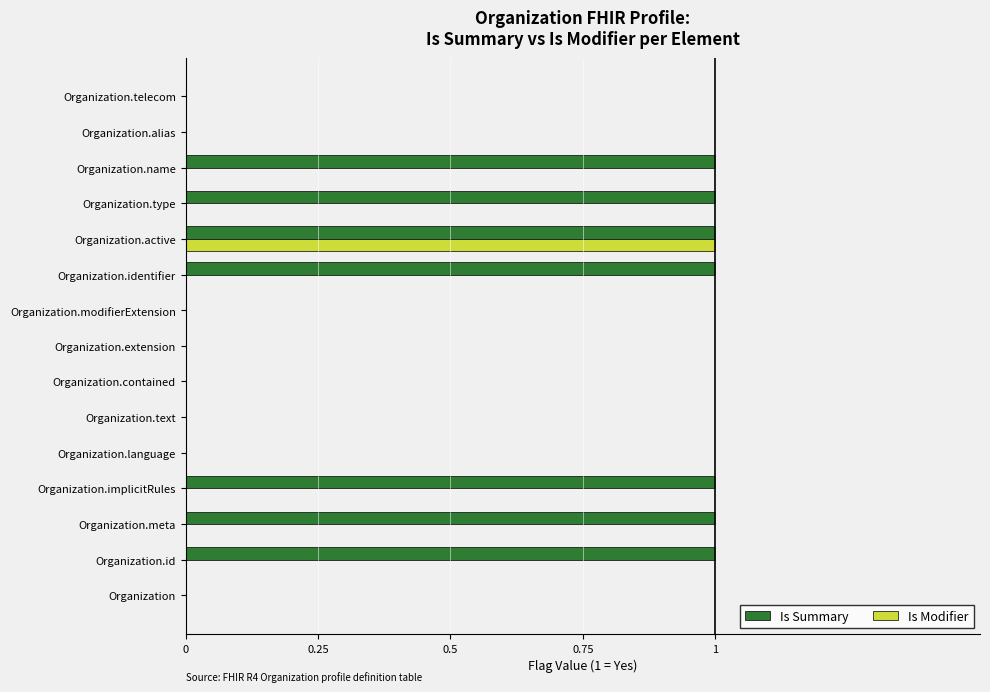

How many categories are shown in the chart?

15